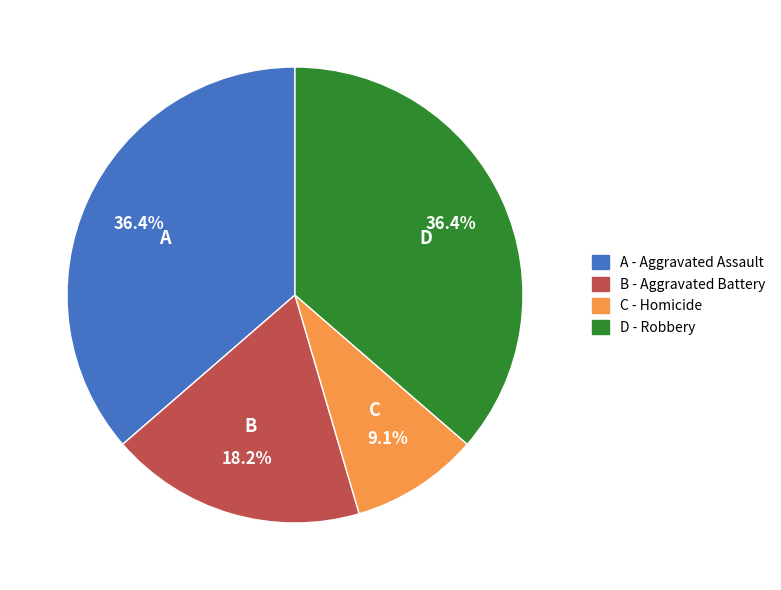

What is the smallest slice in the pie chart?

C